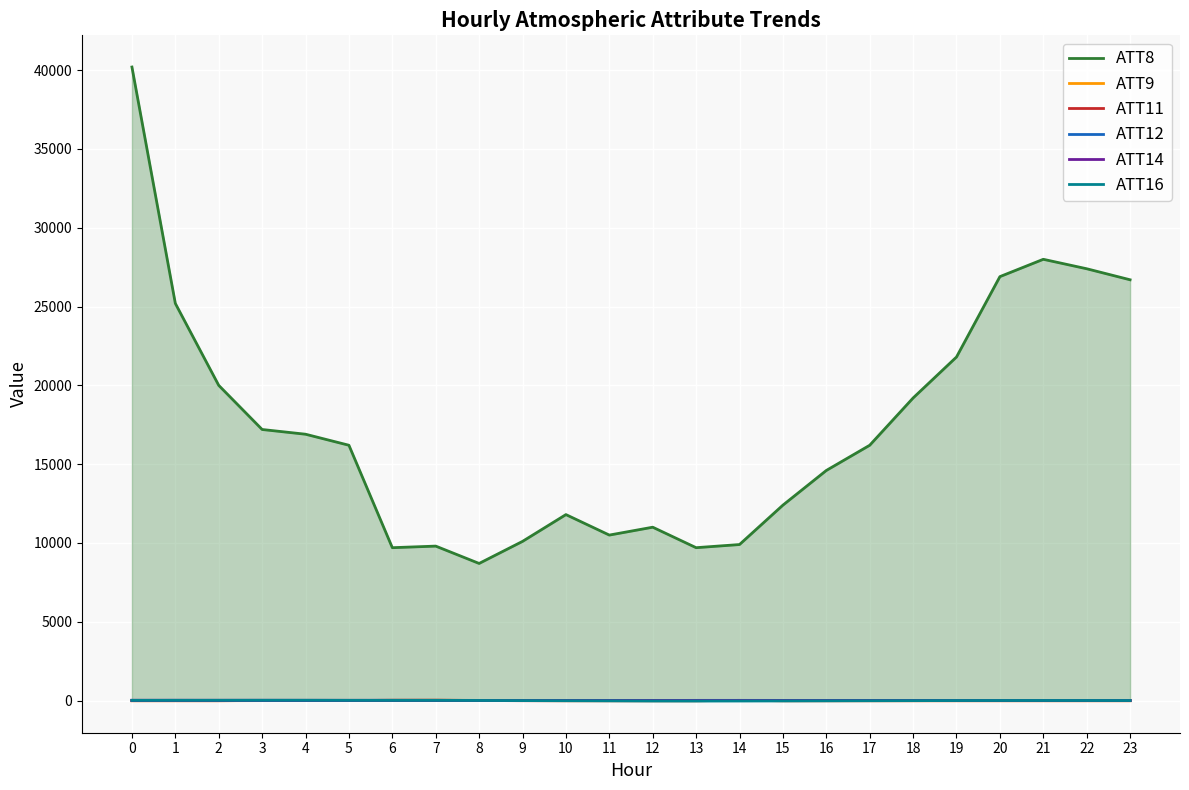

Which has a higher value, 22 or 11?

22